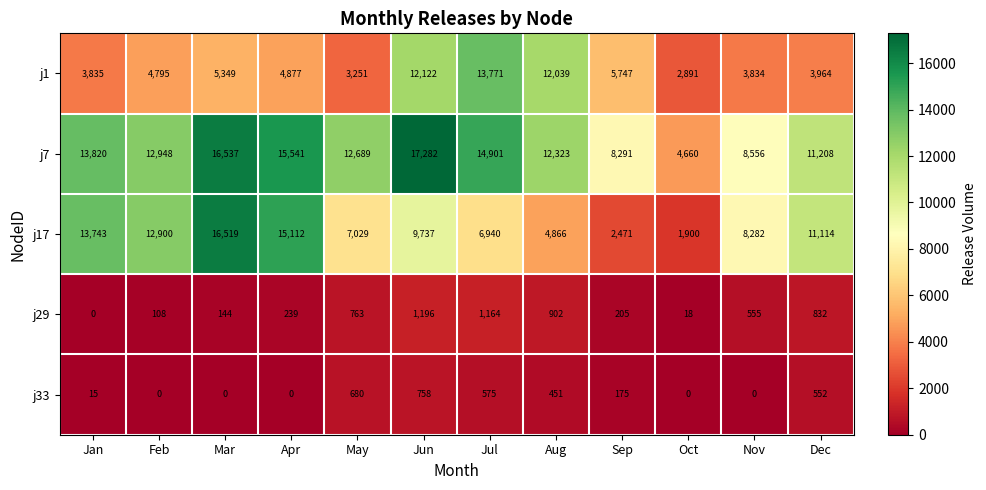

Which category has the highest value in the j1 series?

Jul